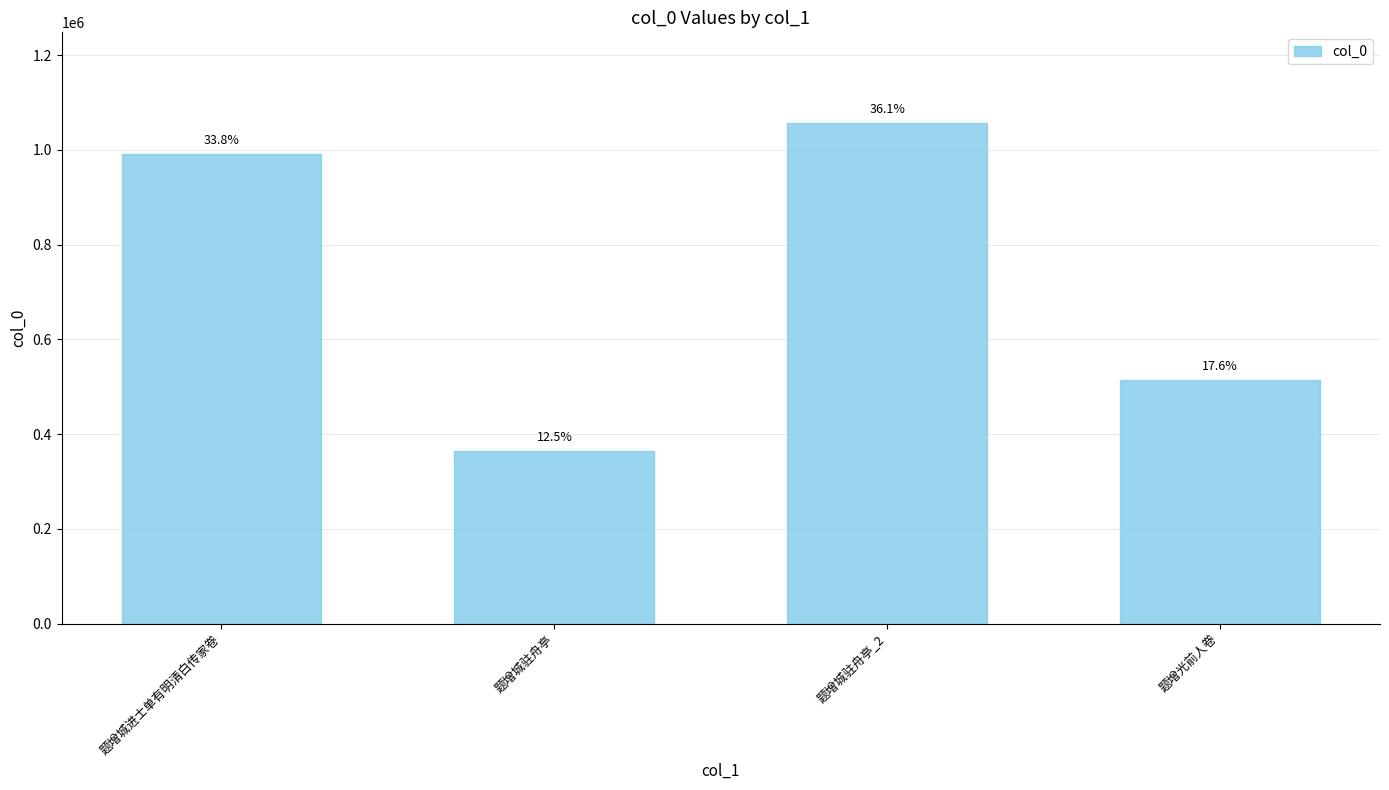

List the labels in order of value, largest first.

题增城驻舟亭_2, 题增城进士单有明清白传家卷, 题增光前人卷, 题增城驻舟亭